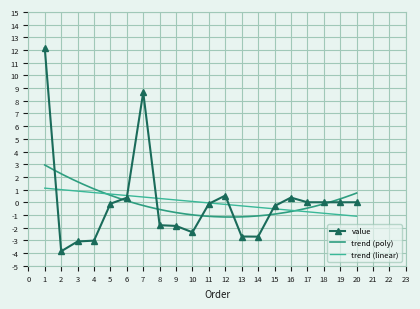

What is the change in value from 5 to 20?

+0.1